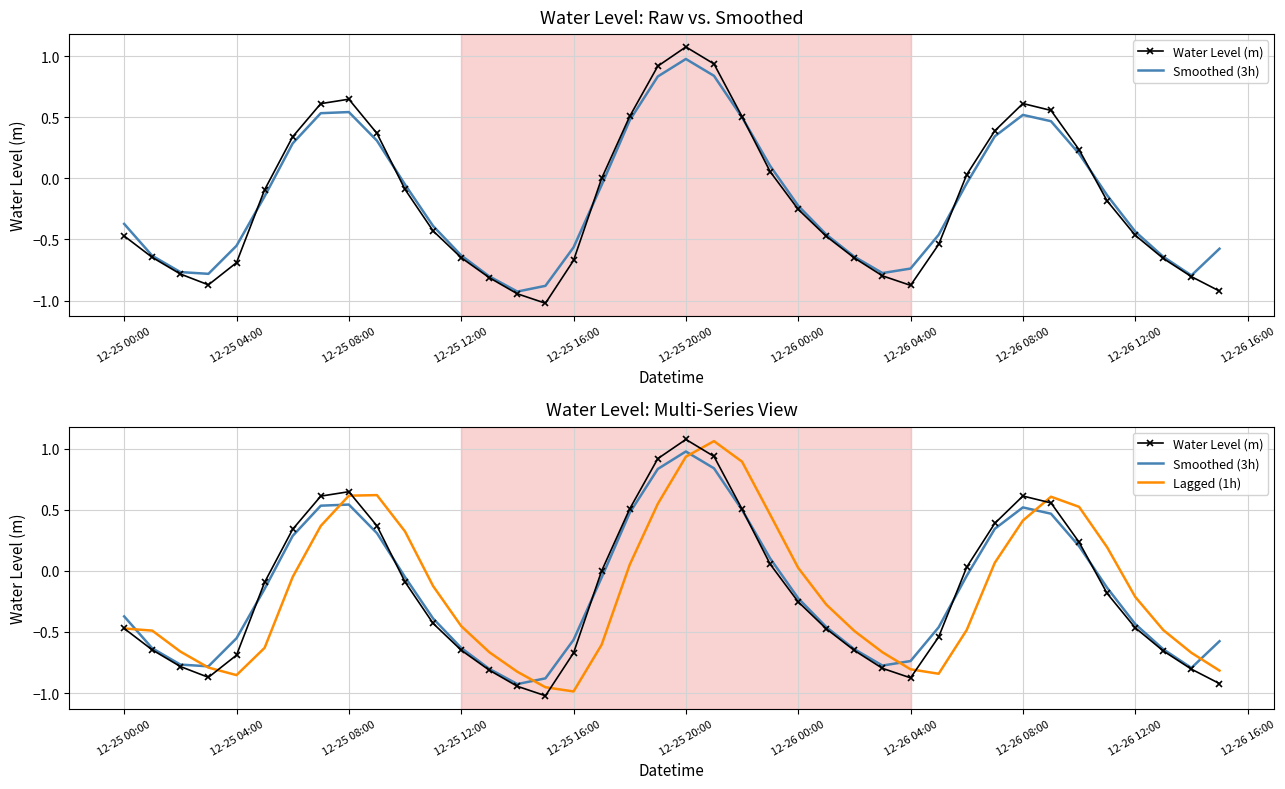

Is it true that Water Level (m) equals -0.7 at 11?

False